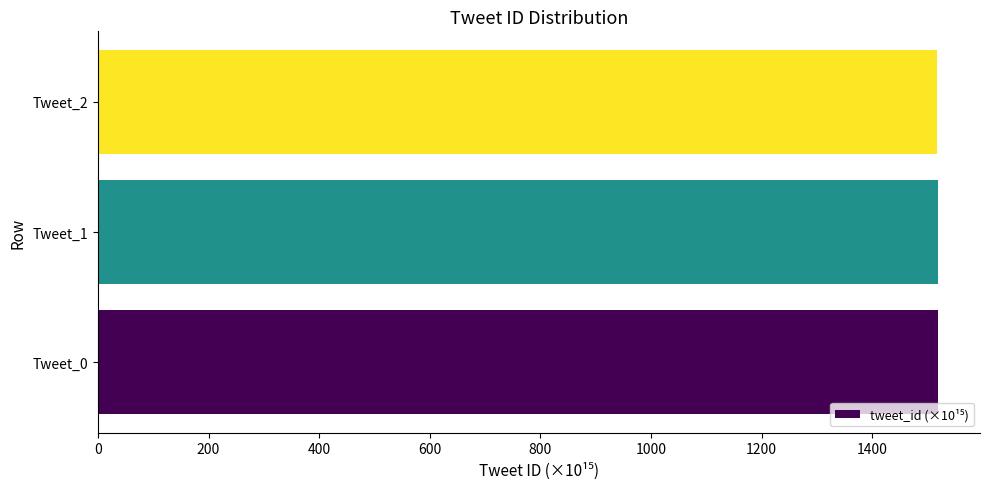

What is the smallest value displayed?

1517.3